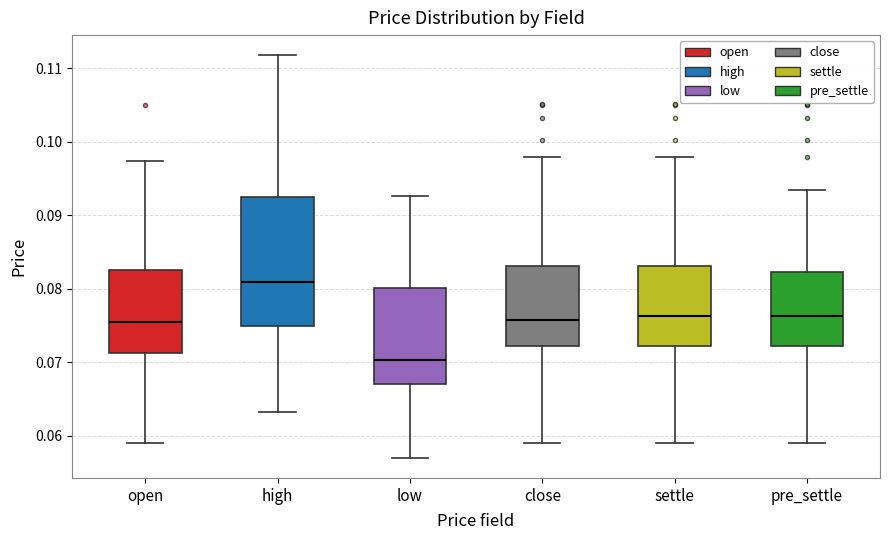

Reading left to right, read every box against the y-axis: the position of its median line, the range the box covers, and the ends of its whiskers. The values are not printed on the chart, so give them approximately, as read against the axis.

open: median 0.076, box 0.071 to 0.083, whiskers 0.059 to 0.097
high: median 0.081, box 0.075 to 0.093, whiskers 0.063 to 0.112
low: median 0.070, box 0.067 to 0.080, whiskers 0.057 to 0.093
close: median 0.076, box 0.072 to 0.083, whiskers 0.059 to 0.098
settle: median 0.076, box 0.072 to 0.083, whiskers 0.059 to 0.098
pre_settle: median 0.076, box 0.072 to 0.082, whiskers 0.059 to 0.093